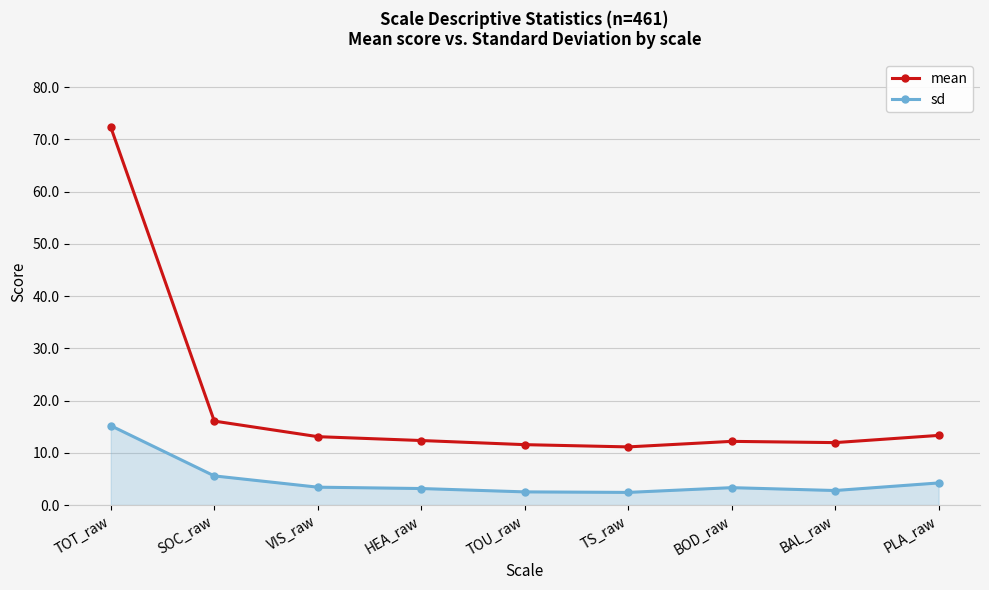

Where is sd nearest to the value 8?

SOC_raw